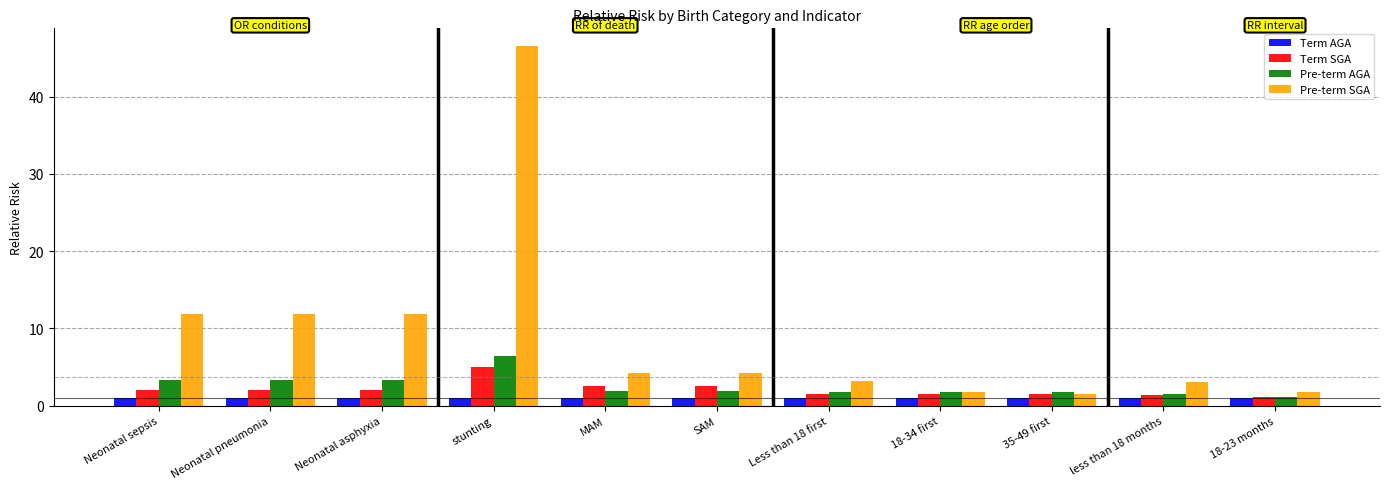

Rank the series at SAM from lowest to highest value.

Term AGA, Pre-term AGA, Term SGA, Pre-term SGA